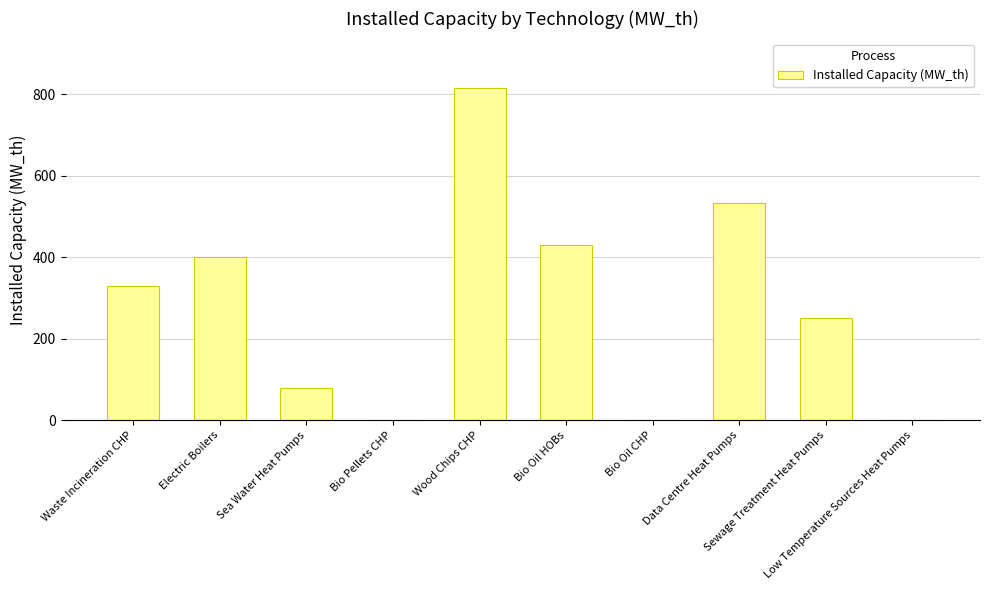

What is the sum of all values?

2834.5